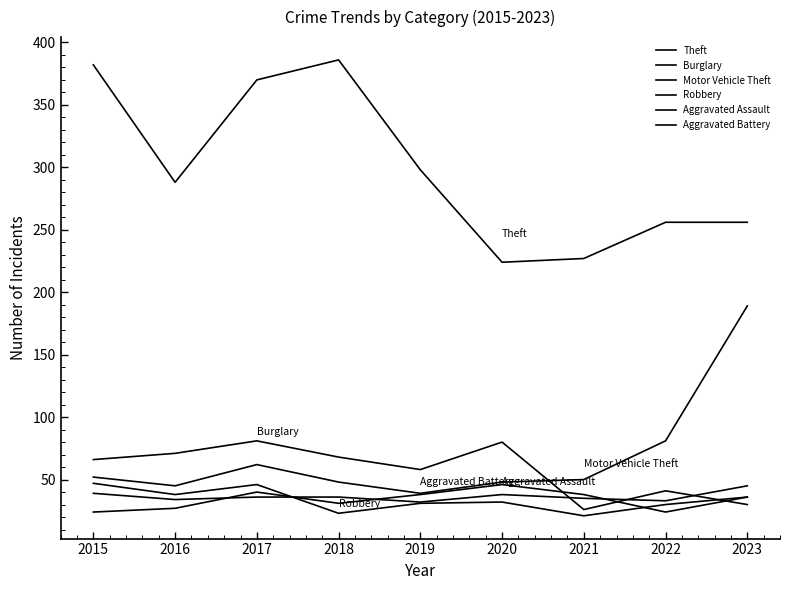

Reading left to right, transcribe all the data shown in this chart.

Theft: 2015=382	2016=288	2017=370	2018=386	2019=298	2020=224	2021=227	2022=256	2023=256
Burglary: 2015=66	2016=71	2017=81	2018=68	2019=58	2020=80	2021=26	2022=41	2023=30
Motor Vehicle Theft: 2015=52	2016=45	2017=62	2018=48	2019=39	2020=48	2021=50	2022=81	2023=189
Robbery: 2015=47	2016=38	2017=46	2018=23	2019=31	2020=32	2021=21	2022=30	2023=36
Aggravated Assault: 2015=39	2016=34	2017=36	2018=36	2019=32	2020=38	2021=35	2022=33	2023=45
Aggravated Battery: 2015=24	2016=27	2017=40	2018=31	2019=38	2020=46	2021=38	2022=24	2023=36